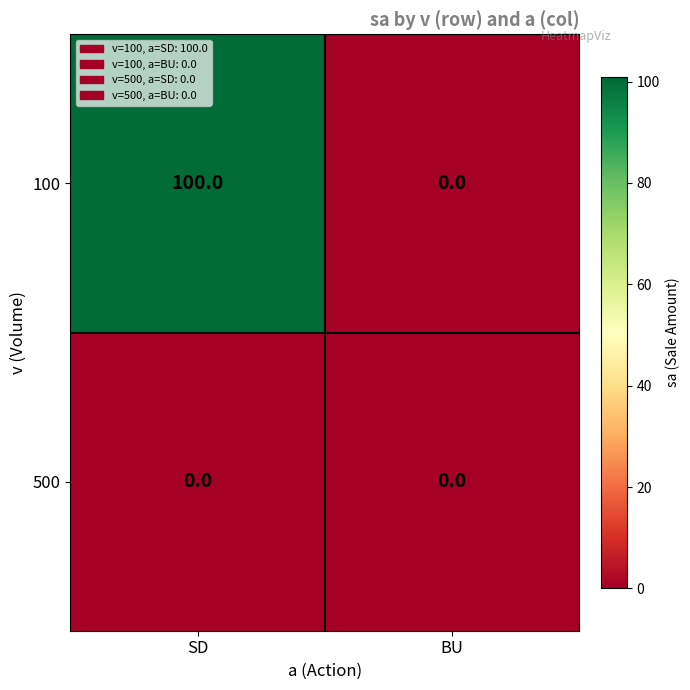

Rank the series by their maximum value, from lowest to highest.

500, 100